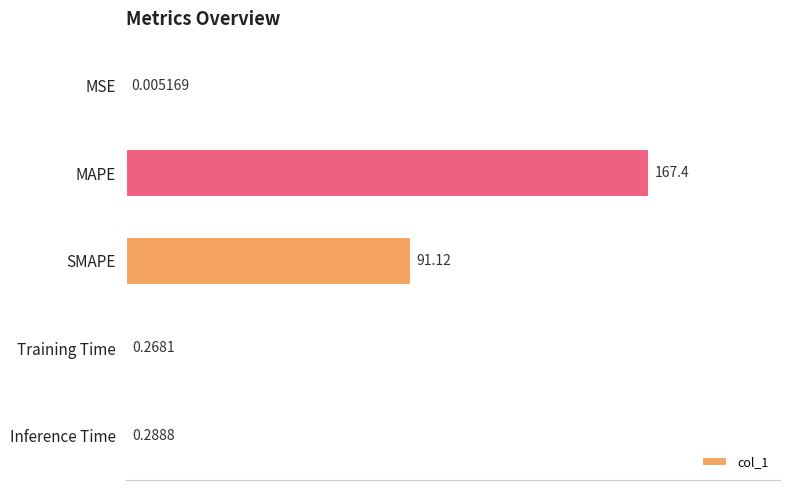

What is the maximum value shown in the chart?

167.4